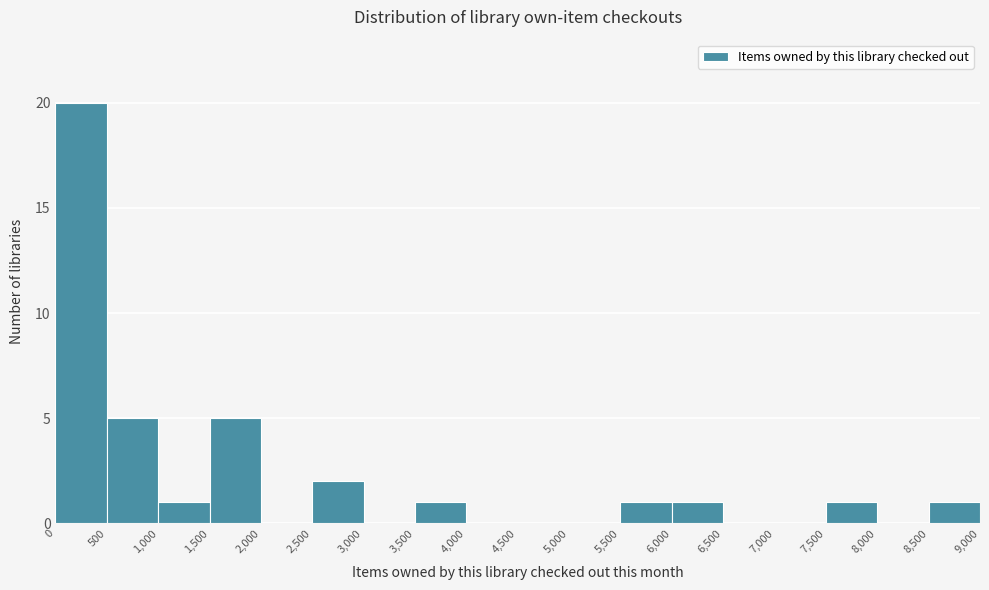

Reading left to right, transcribe this chart: for each bar, give the range it covers on the x-axis and its height. The values are not printed on the chart, so give them approximately, as read against the axis.

0 to 500: 20
500 to 1,000: 5
1,000 to 1,500: 1
1,500 to 2,000: 5
2,000 to 2,500: 0
2,500 to 3,000: 2
3,000 to 3,500: 0
3,500 to 4,000: 1
4,000 to 4,500: 0
4,500 to 5,000: 0
5,000 to 5,500: 0
5,500 to 6,000: 1
6,000 to 6,500: 1
6,500 to 7,000: 0
7,000 to 7,500: 0
7,500 to 8,000: 1
8,000 to 8,500: 0
8,500 to 9,000: 1